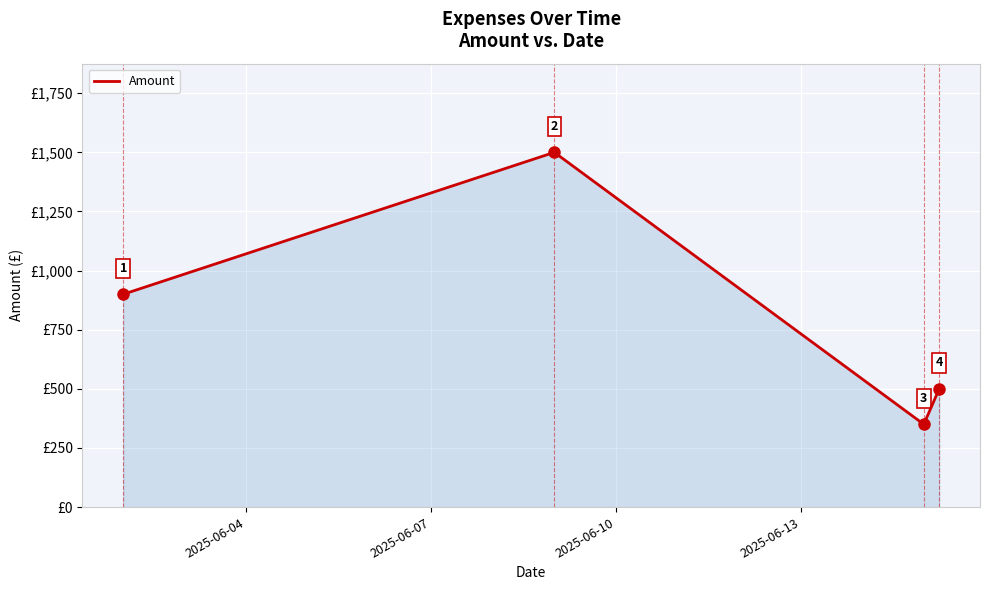

How many values are between 500 and 1500?

3